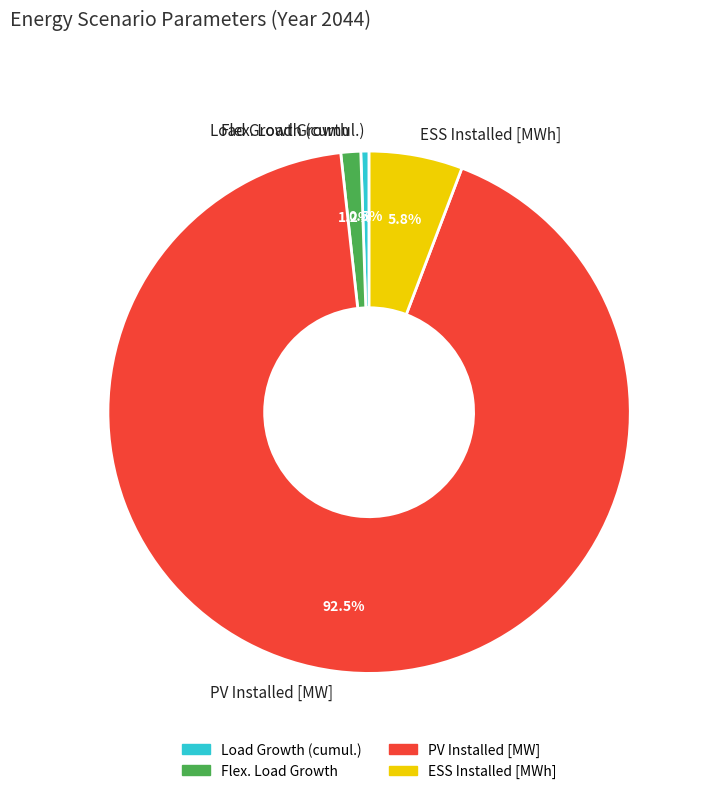

To the nearest percent, what is the average slice percentage?

25%